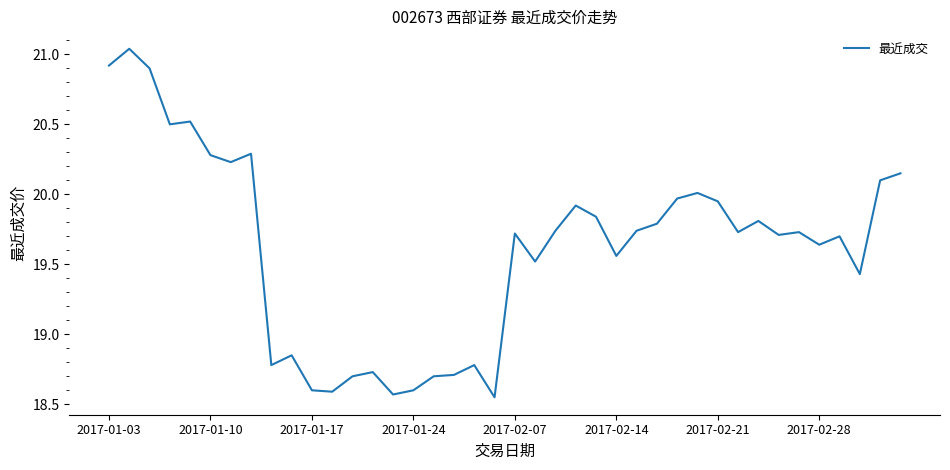

What is the difference between the maximum and minimum values?

2.5